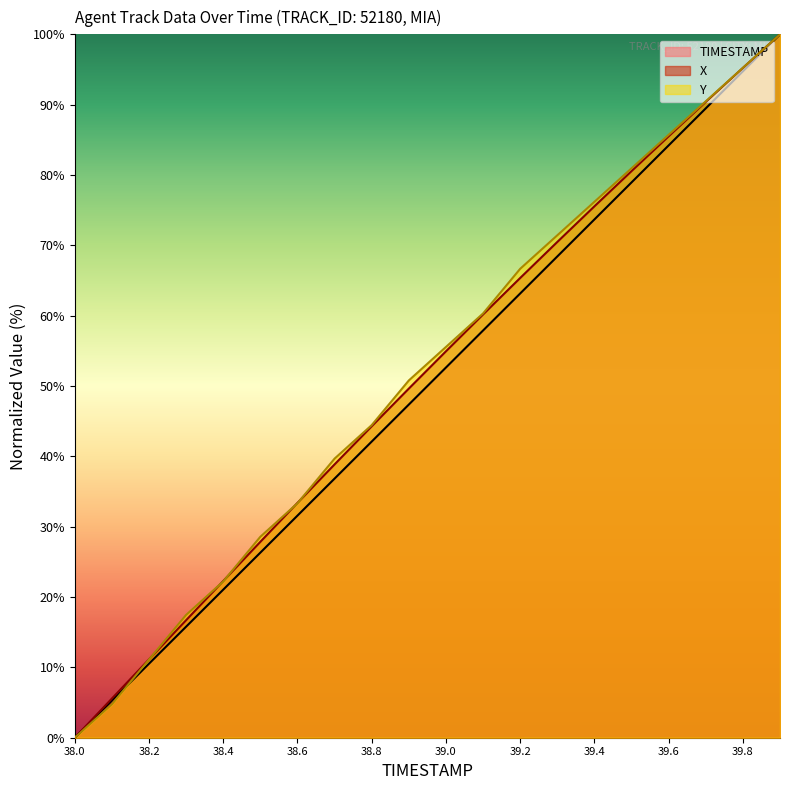

List the series in order of their peak value, highest first.

TIMESTAMP, X, Y